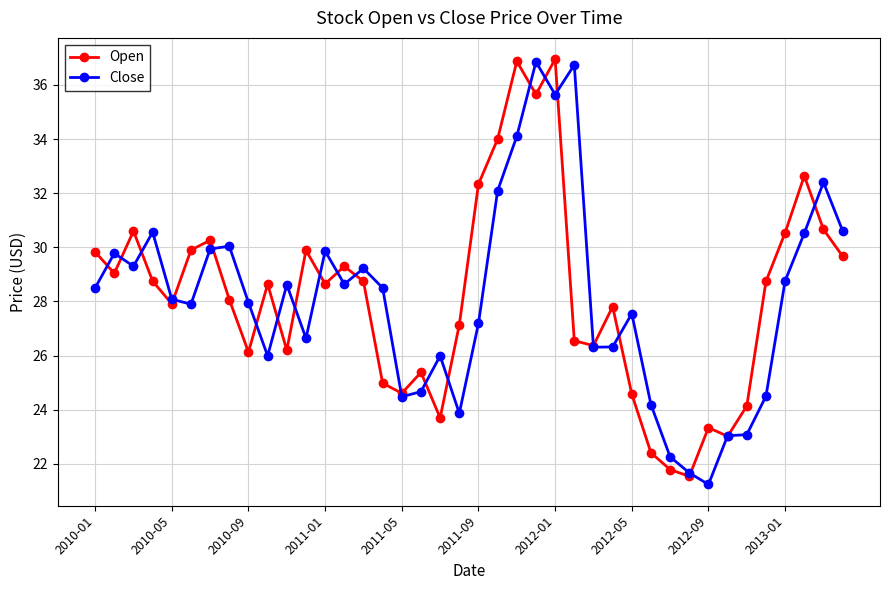

Which series ends up on top after the final intersection of Open and Close?

Close